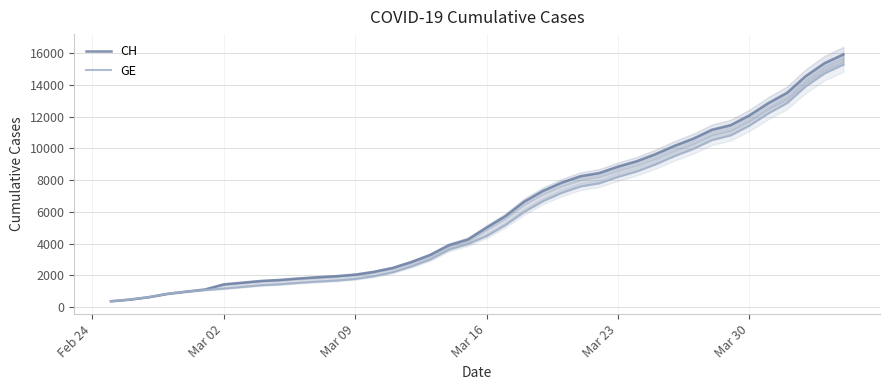

The value of GE at Mar 23 is 2173. True or false?

False